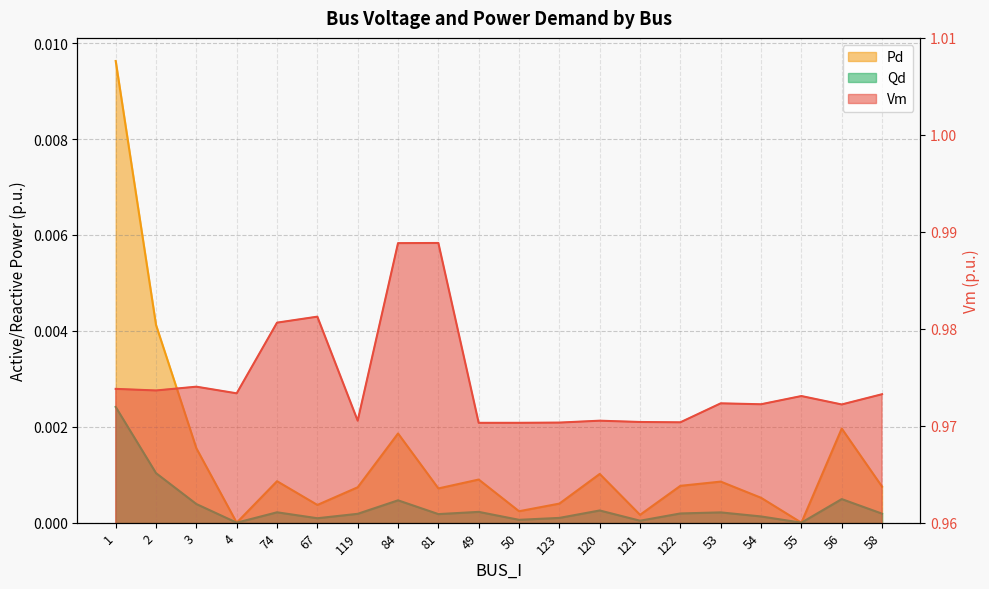

True or false: Vm and Qd cross at least once.

False